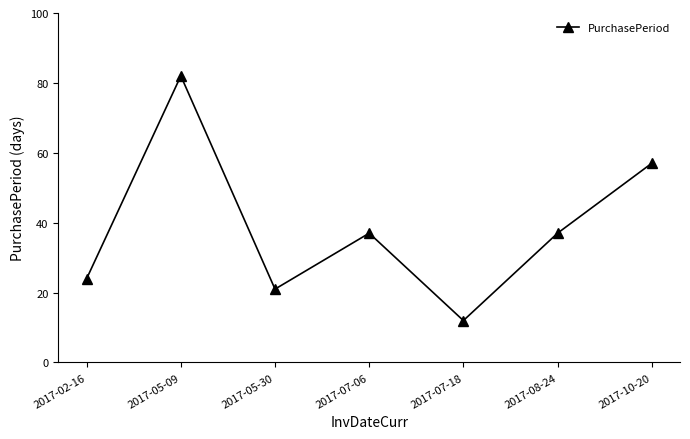

Where is the first local maximum?

2017-05-09